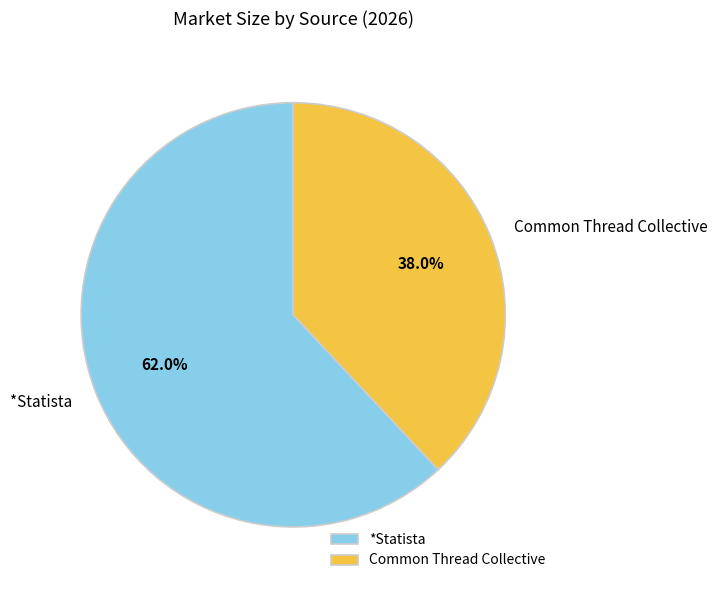

What portion of the pie excludes *Statista?

38.0%